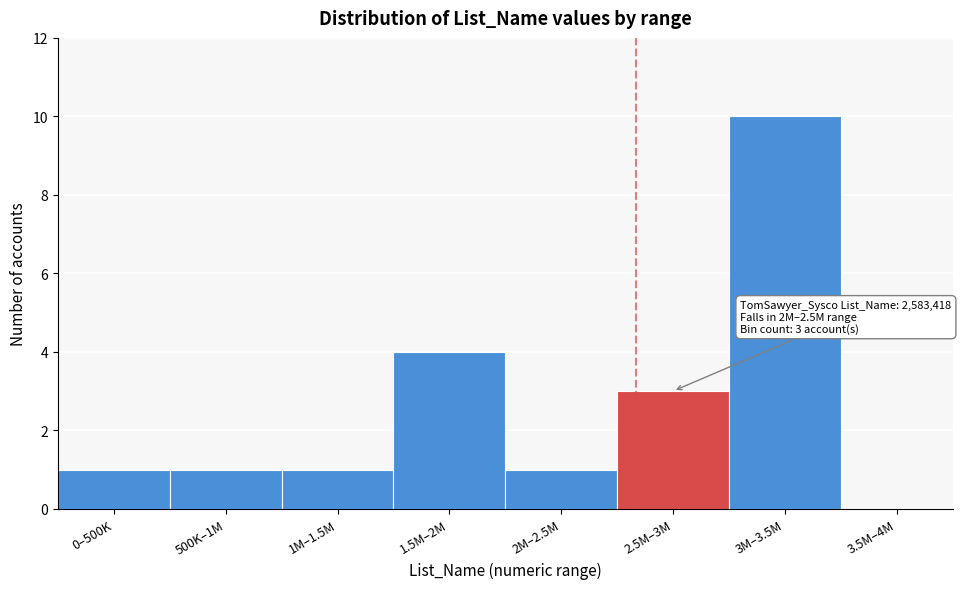

Reading left to right, transcribe all the data shown in this chart.

0–500K=1	500K–1M=1	1M–1.5M=1	1.5M–2M=4	2M–2.5M=1	2.5M–3M=3	3M–3.5M=10	3.5M–4M=0